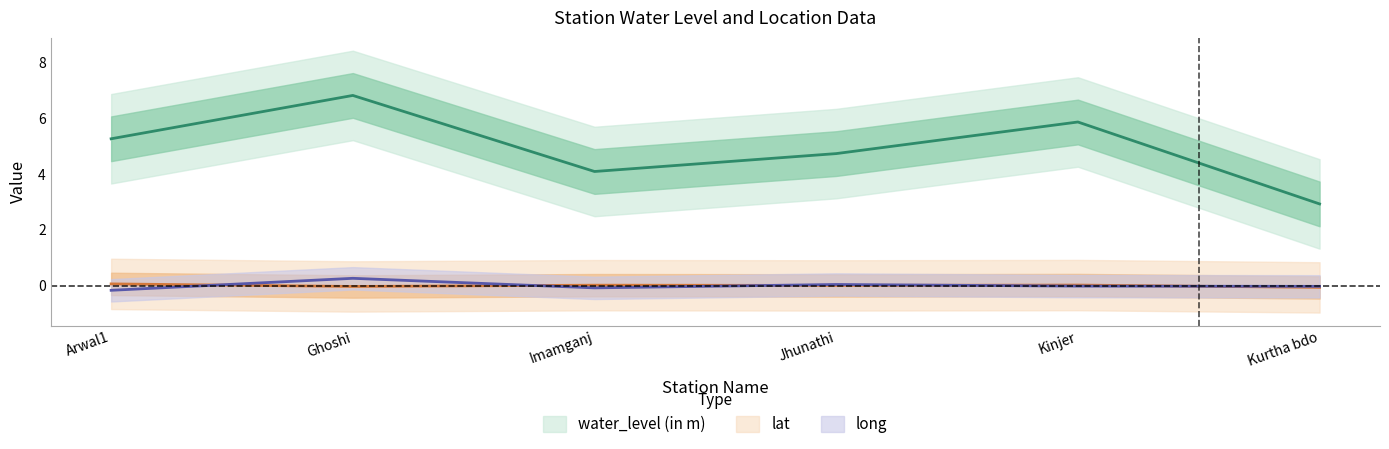

Reading right to left, extract all data points from this chart.

water_level (in m): Kurtha bdo=2.9	Kinjer=5.8	Jhunathi=4.7	Imamganj=4.1	Ghoshi=6.8	Arwal1=5.2
lat: Kurtha bdo=-0.1	Kinjer=0.0	Jhunathi=0.0	Imamganj=0.0	Ghoshi=-0.0	Arwal1=0.1
long: Kurtha bdo=-0.0	Kinjer=-0.0	Jhunathi=0.0	Imamganj=-0.1	Ghoshi=0.3	Arwal1=-0.2